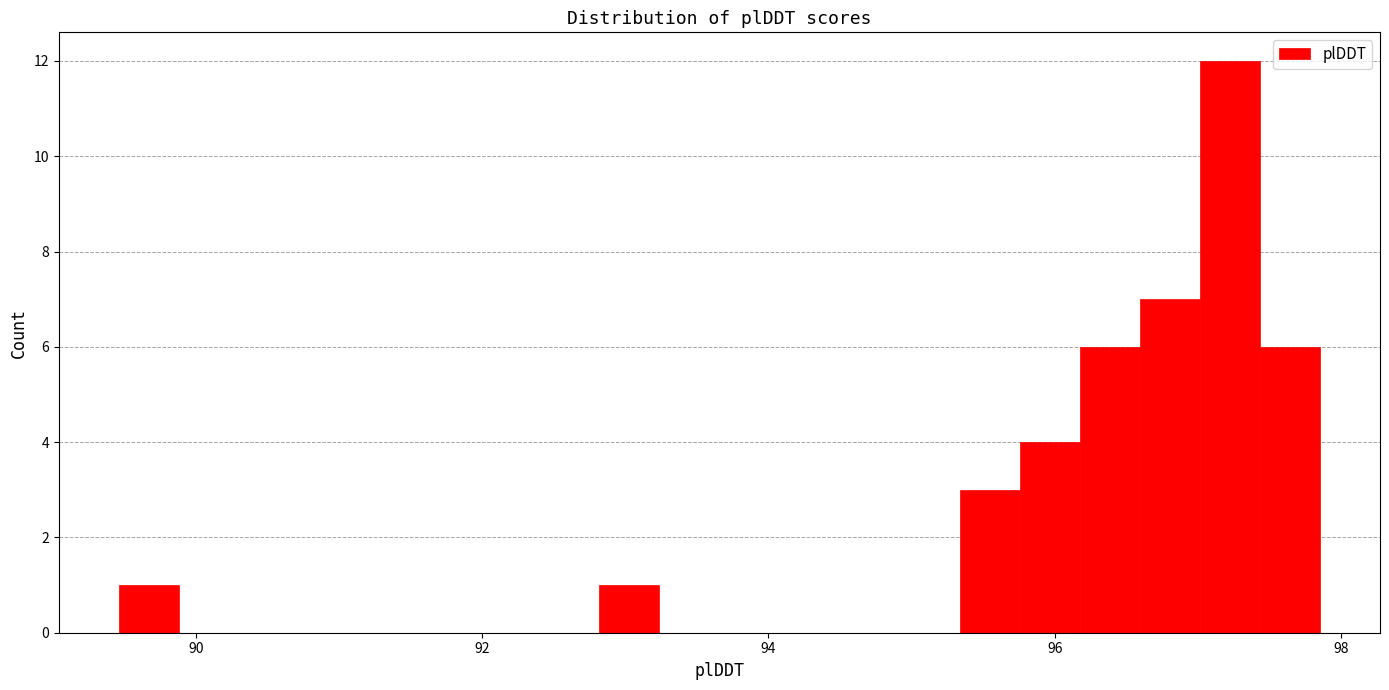

Read against the x-axis, roughly where is the centre of the tallest bar?

97.2